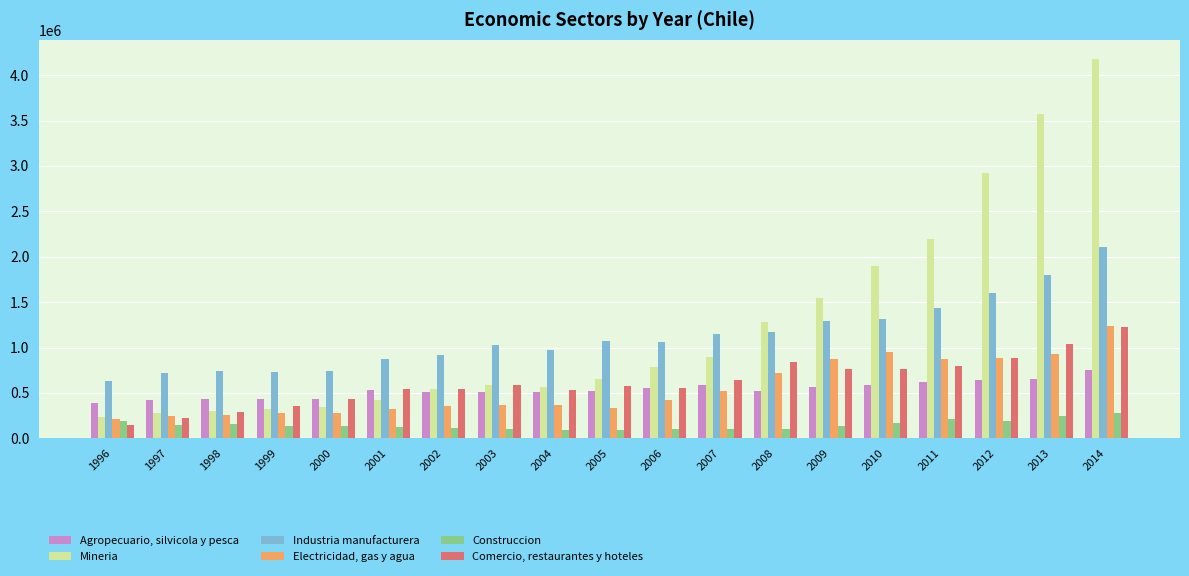

Which category has the highest value in the Agropecuario, silvicola y pesca series?

2014